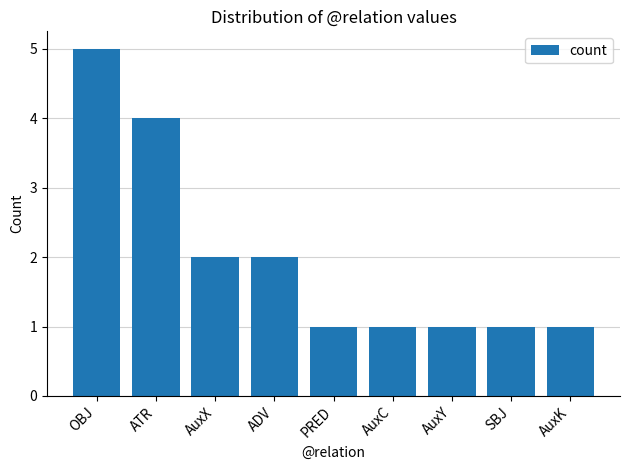

What is the value of the 6th bar from the left?

1